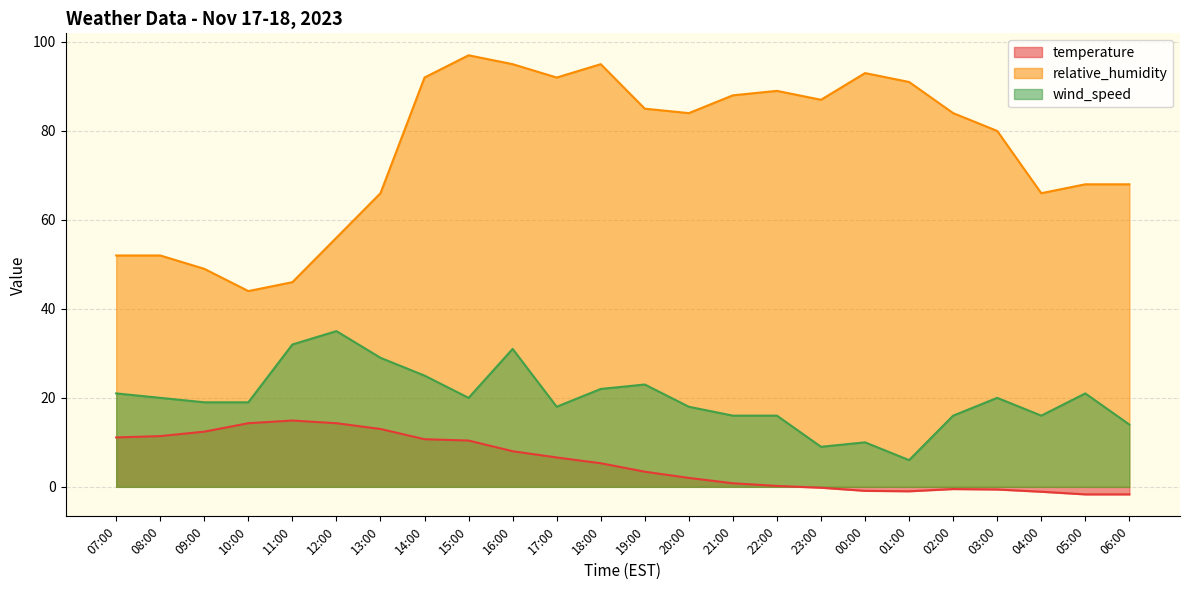

What is the minimum value shown in the chart?

-1.7